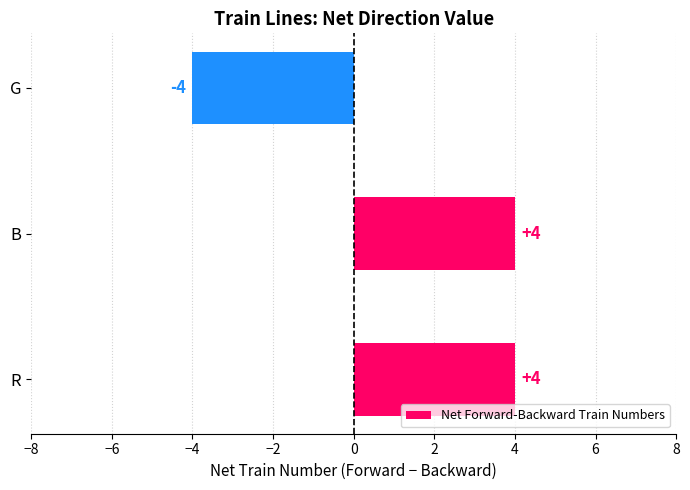

What is the difference between the maximum and minimum values?

8